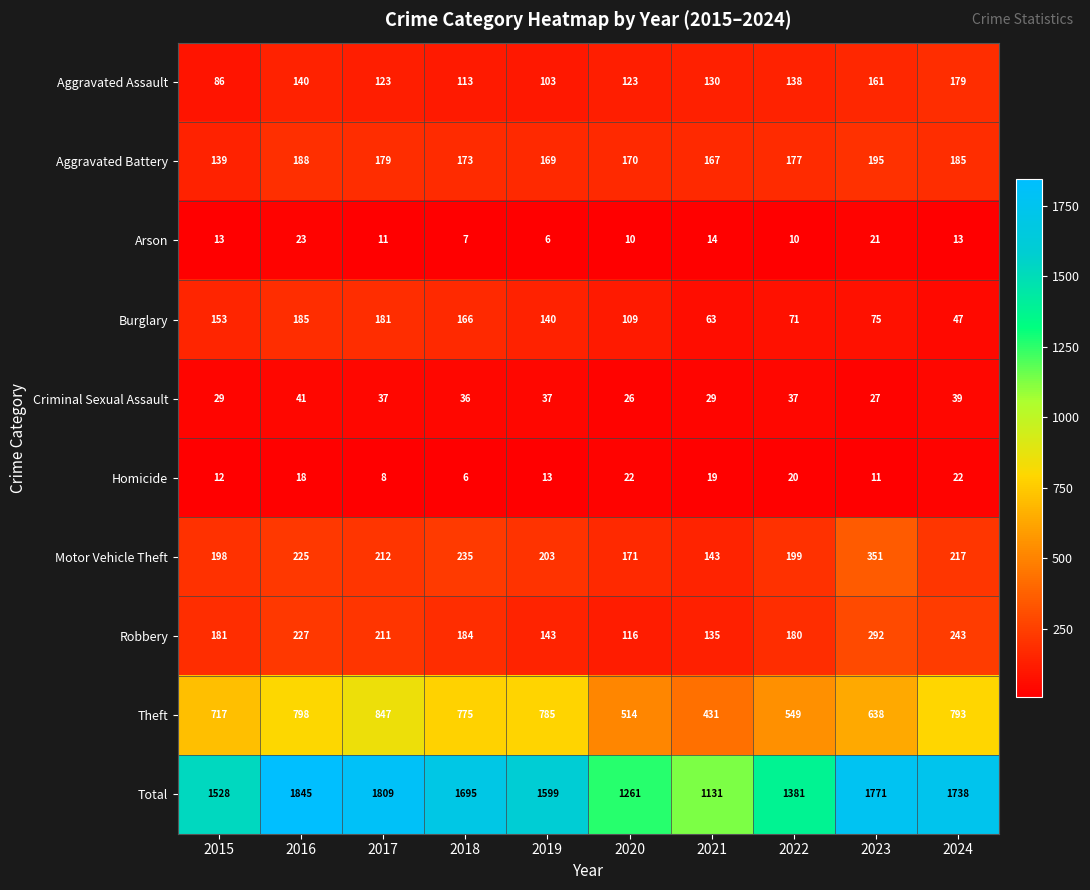

Which series has the largest total across all categories?

Total